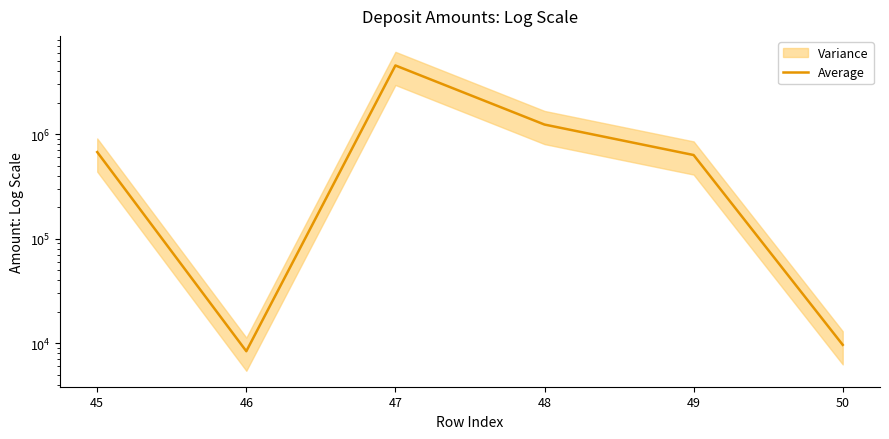

The chart shows a value of 813270.3 at 48. True or false?

False